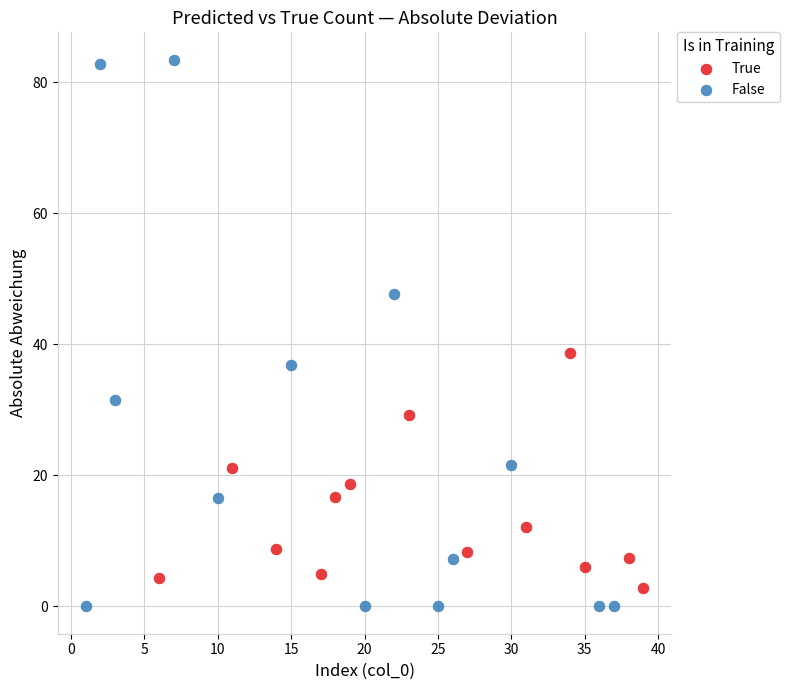

Which series reaches the maximum Y coordinate?

False